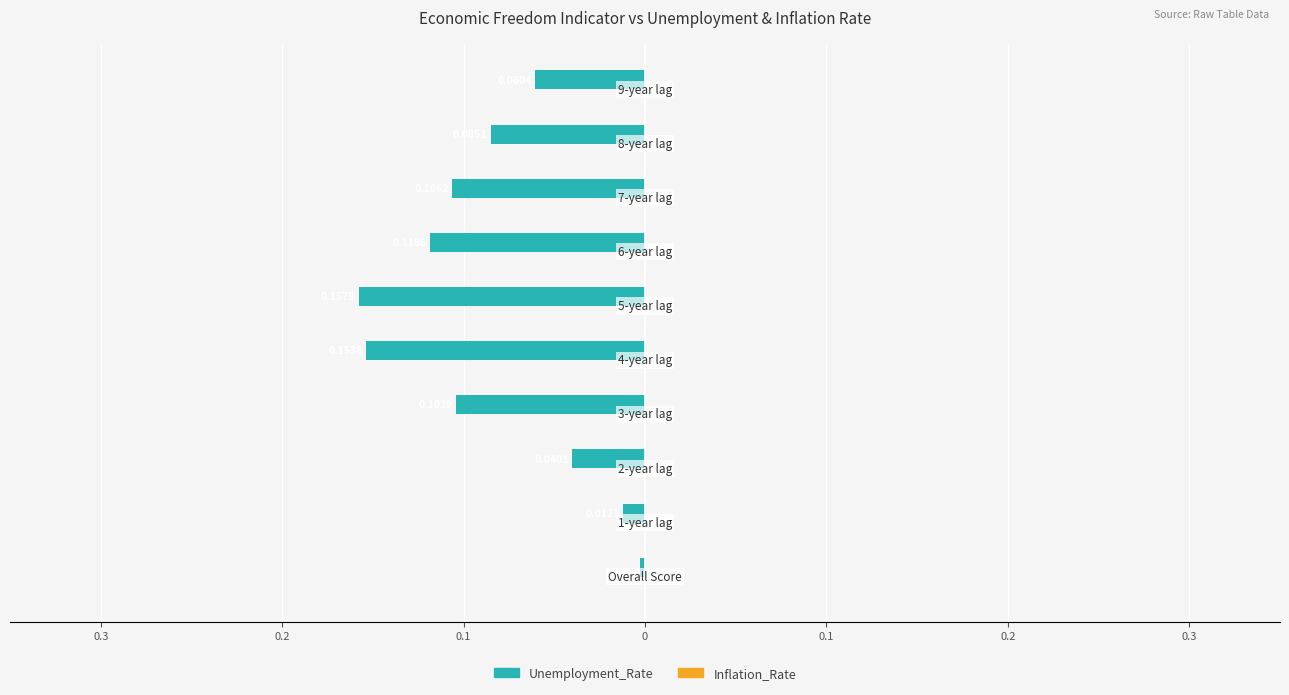

Are the bars horizontal?

Yes